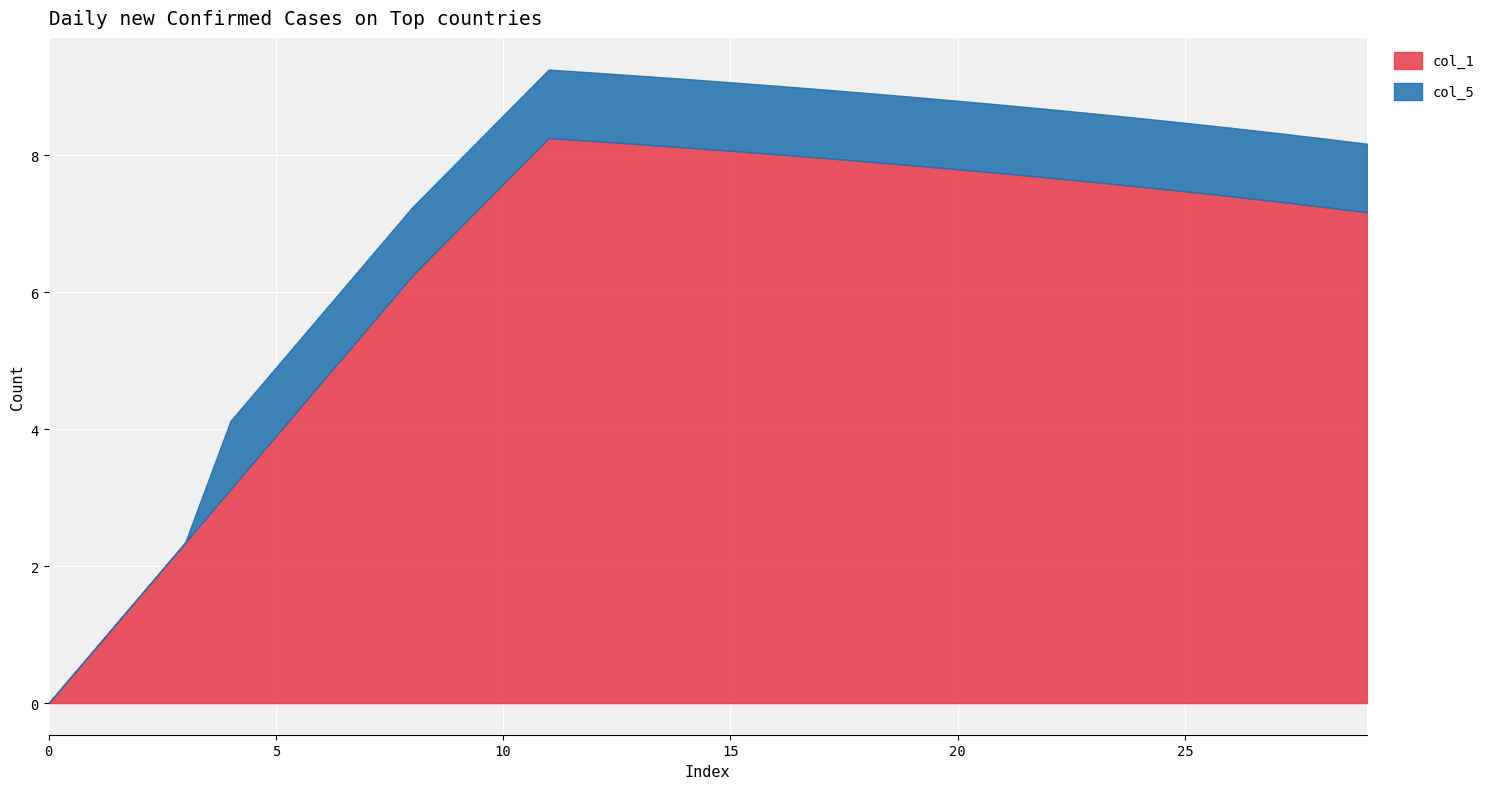

List the series in order of their overall mean, lowest first.

col_5, col_1